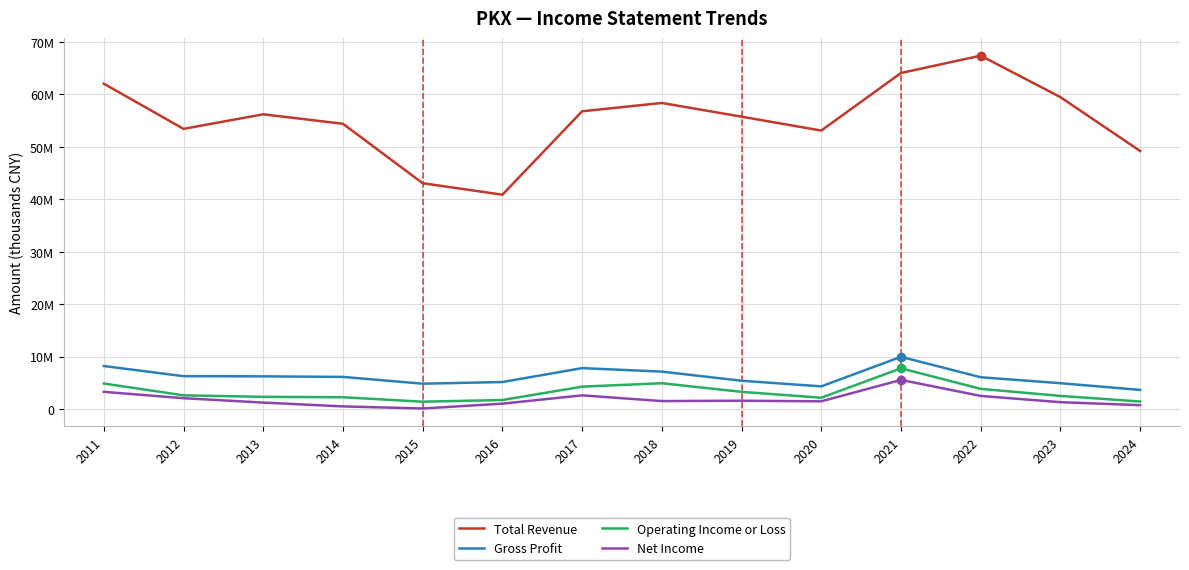

What are all the series names shown in the legend?

Total Revenue, Gross Profit, Operating Income or Loss, Net Income